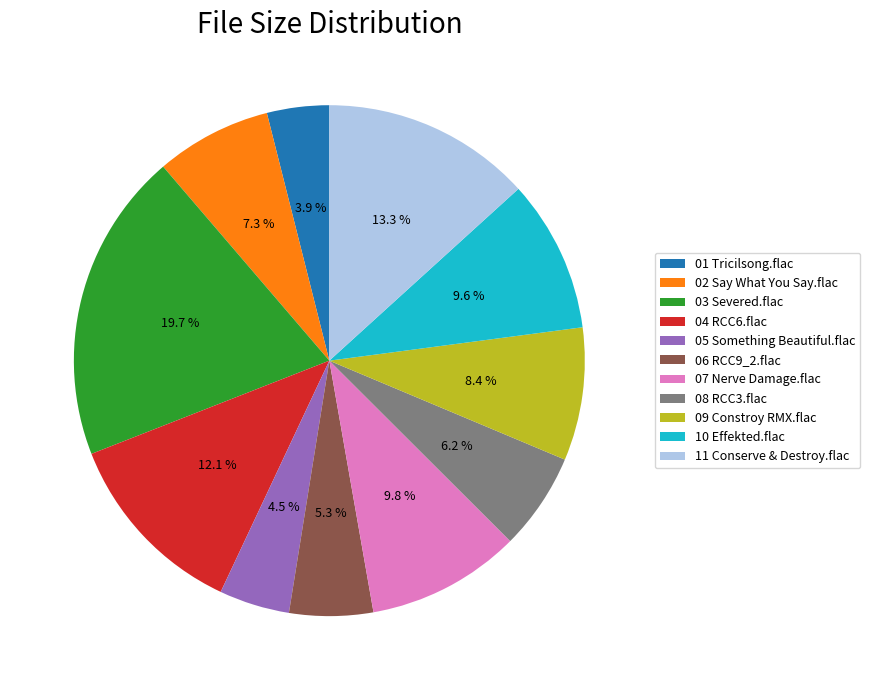

Combined, do 02 Say What You Say.flac and 10 Effekted.flac account for over 50%?

No